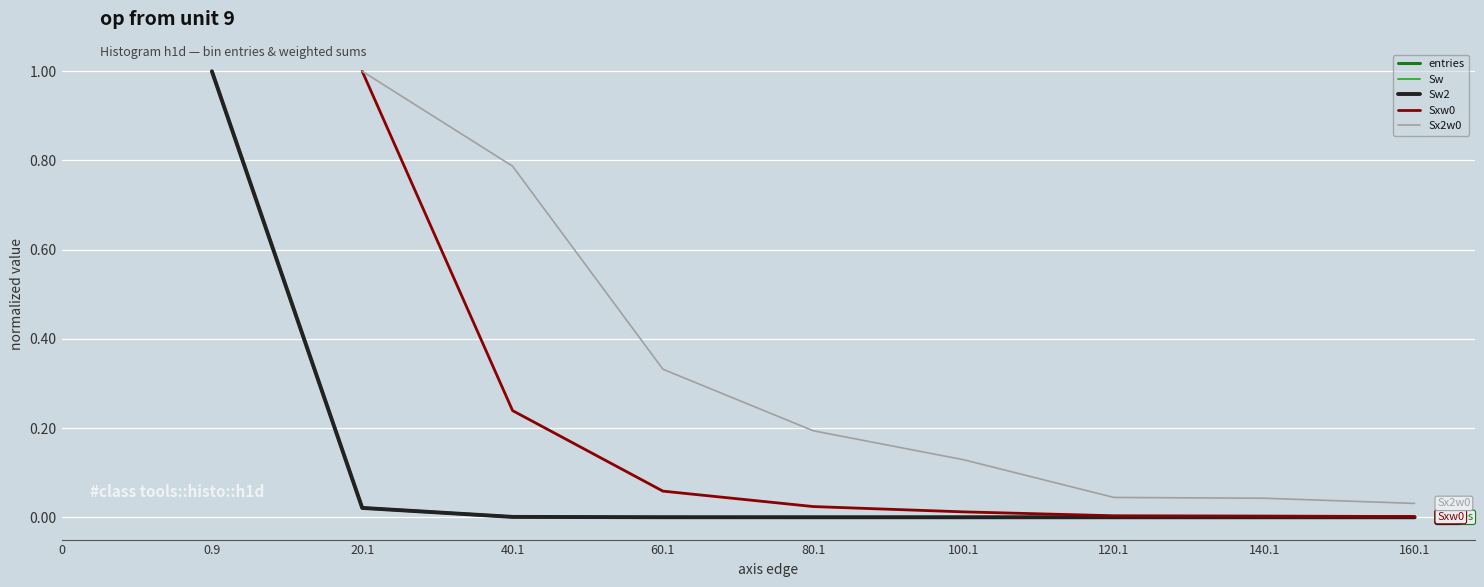

True or false: Sx2w0 and Sxw0 intersect in this chart.

False